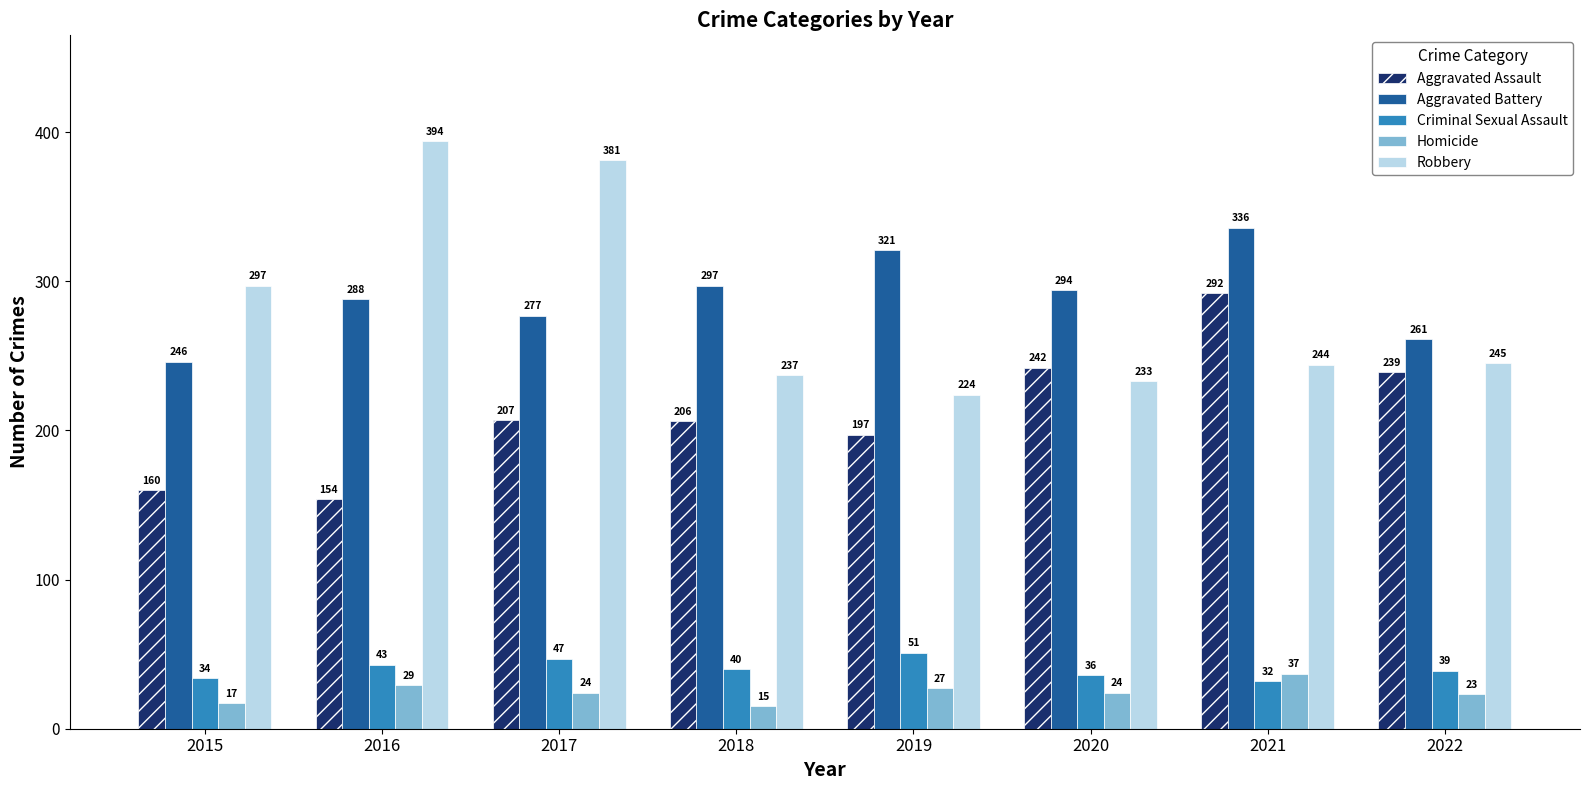

Is the value of Robbery at 2017 greater than the value of Criminal Sexual Assault at 2016?

Yes